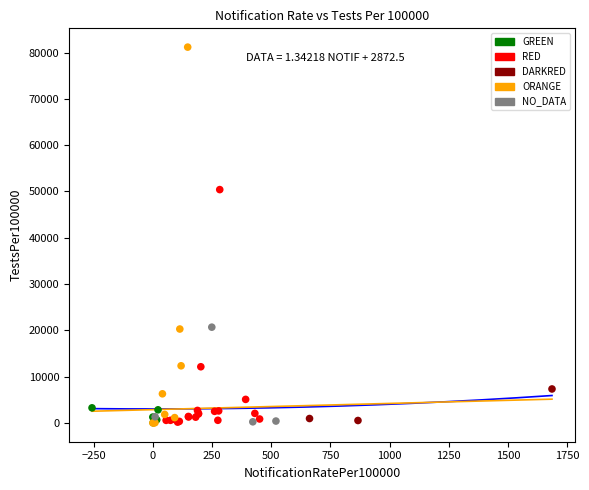

Which series contains the highest Y value?

ORANGE